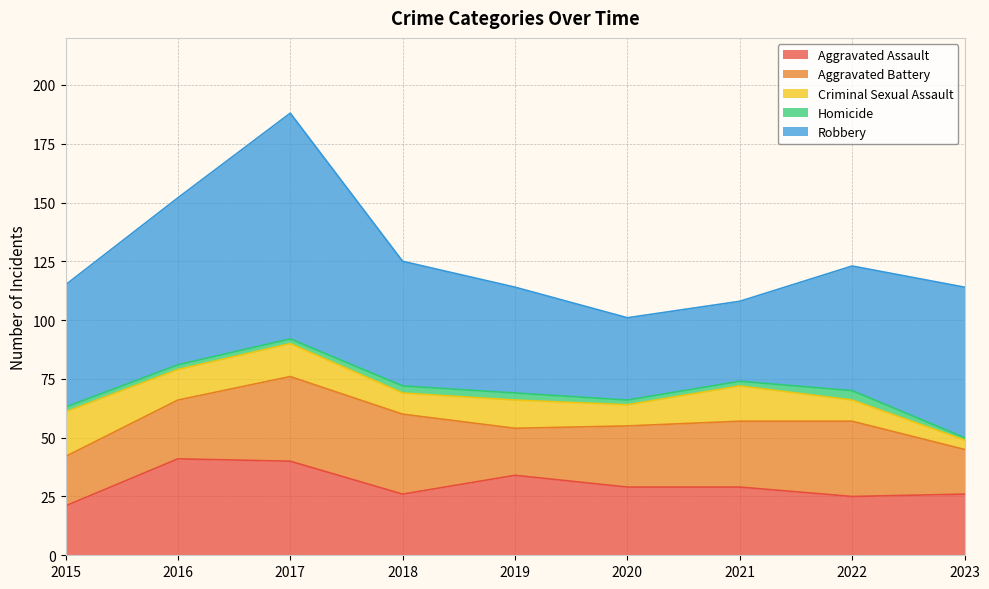

How many interior local peaks does the Aggravated Assault series have?

2